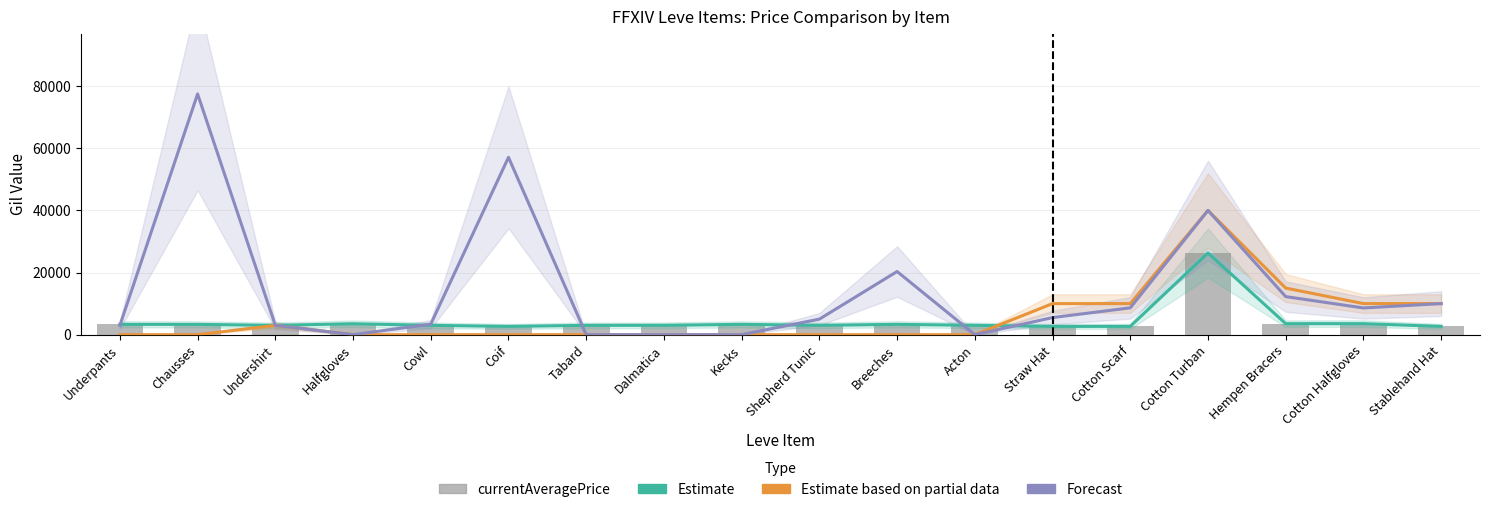

Rank the series at Cowl from lowest to highest value.

Estimate based on partial data, Estimate, currentAveragePrice, Forecast